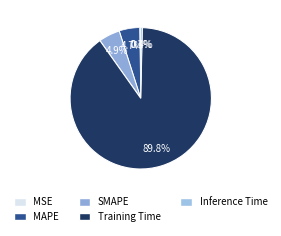

Which slice represents more than half of the pie?

Training Time